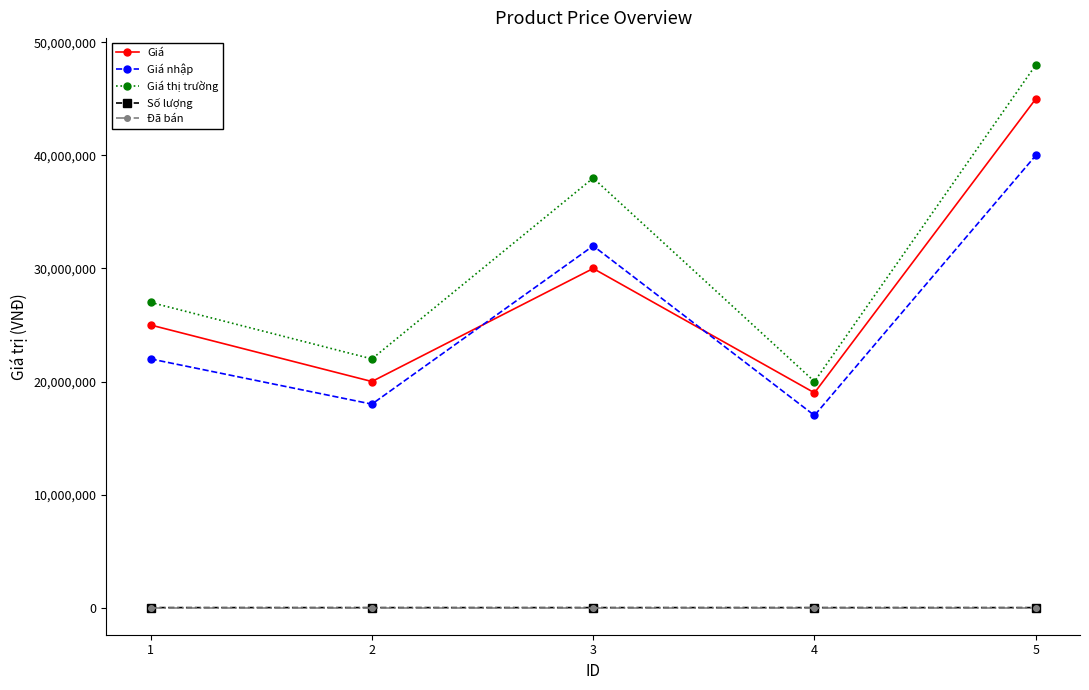

True or false: Đã bán and Giá nhập cross at least once.

False